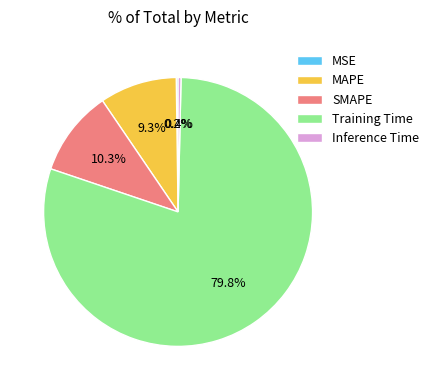

What is the largest slice in the pie chart?

Training Time